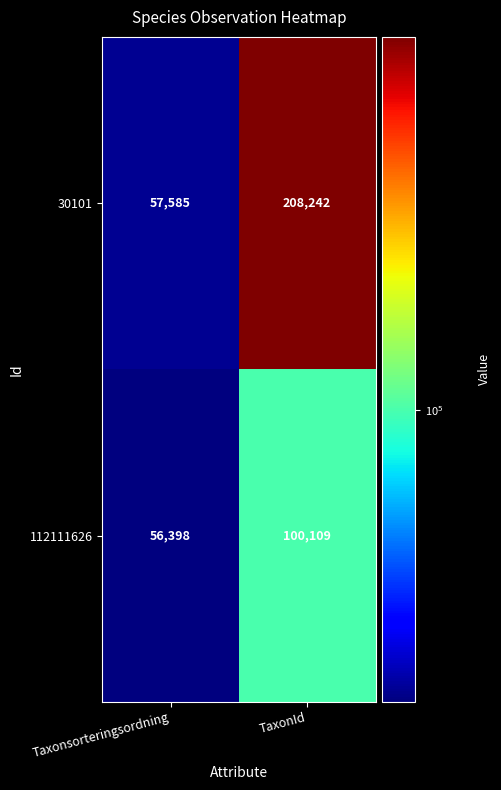

What is the spread (max minus min) of values at TaxonId?

108133